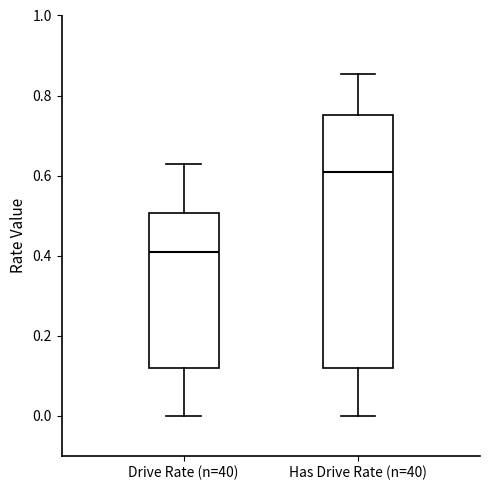

Reading left to right, read every box against the y-axis: the position of its median line, the range the box covers, and the ends of its whiskers. The values are not printed on the chart, so give them approximately, as read against the axis.

Drive Rate (n=40): median 0.40, box 0.12 to 0.50, whiskers 0.00 to 0.62
Has Drive Rate (n=40): median 0.60, box 0.12 to 0.76, whiskers 0.00 to 0.86